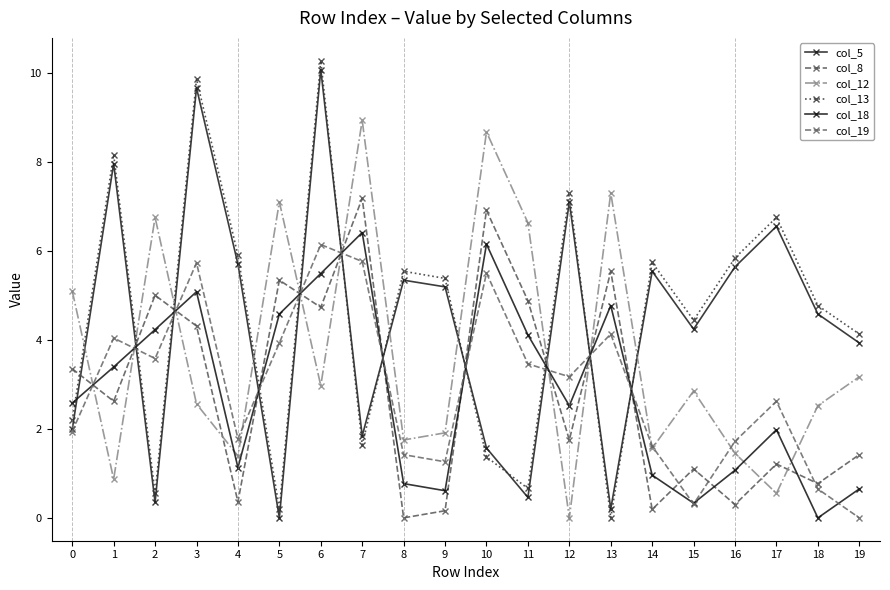

Where is the first local maximum for col_18?

3